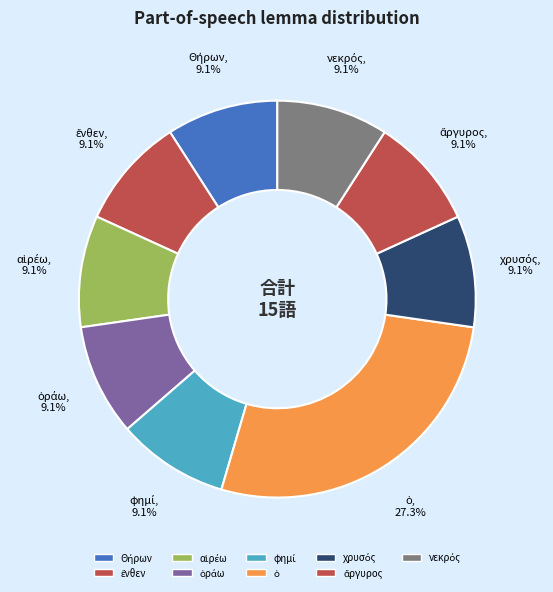

Rank the categories by value from highest to lowest.

ὁ, Θήρων, ἔνθεν, αἱρέω, ὁράω, φημί, χρυσός, ἄργυρος, νεκρός